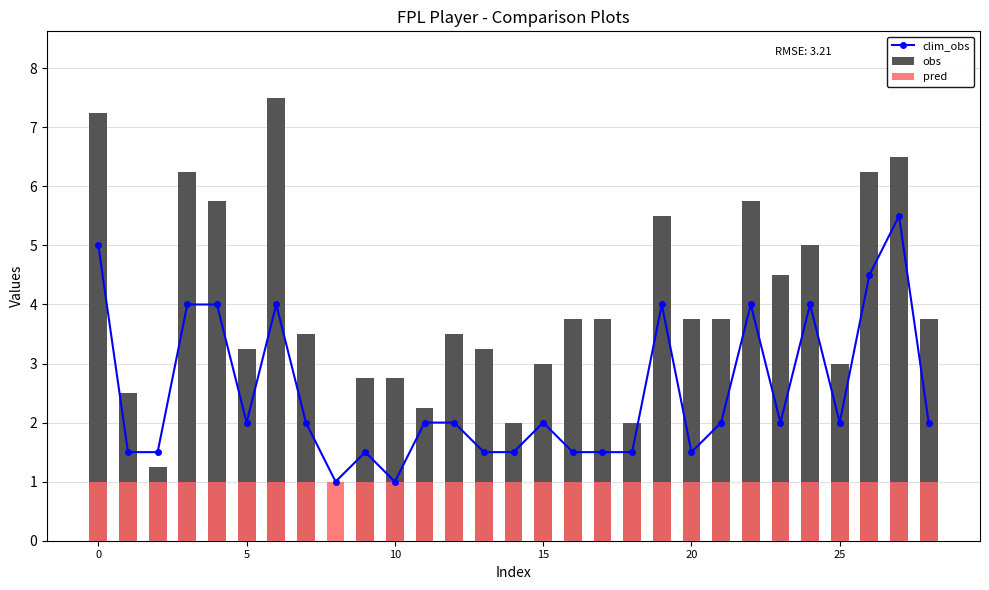

What is the value of the pred bar at the 4th from the left?

1.0